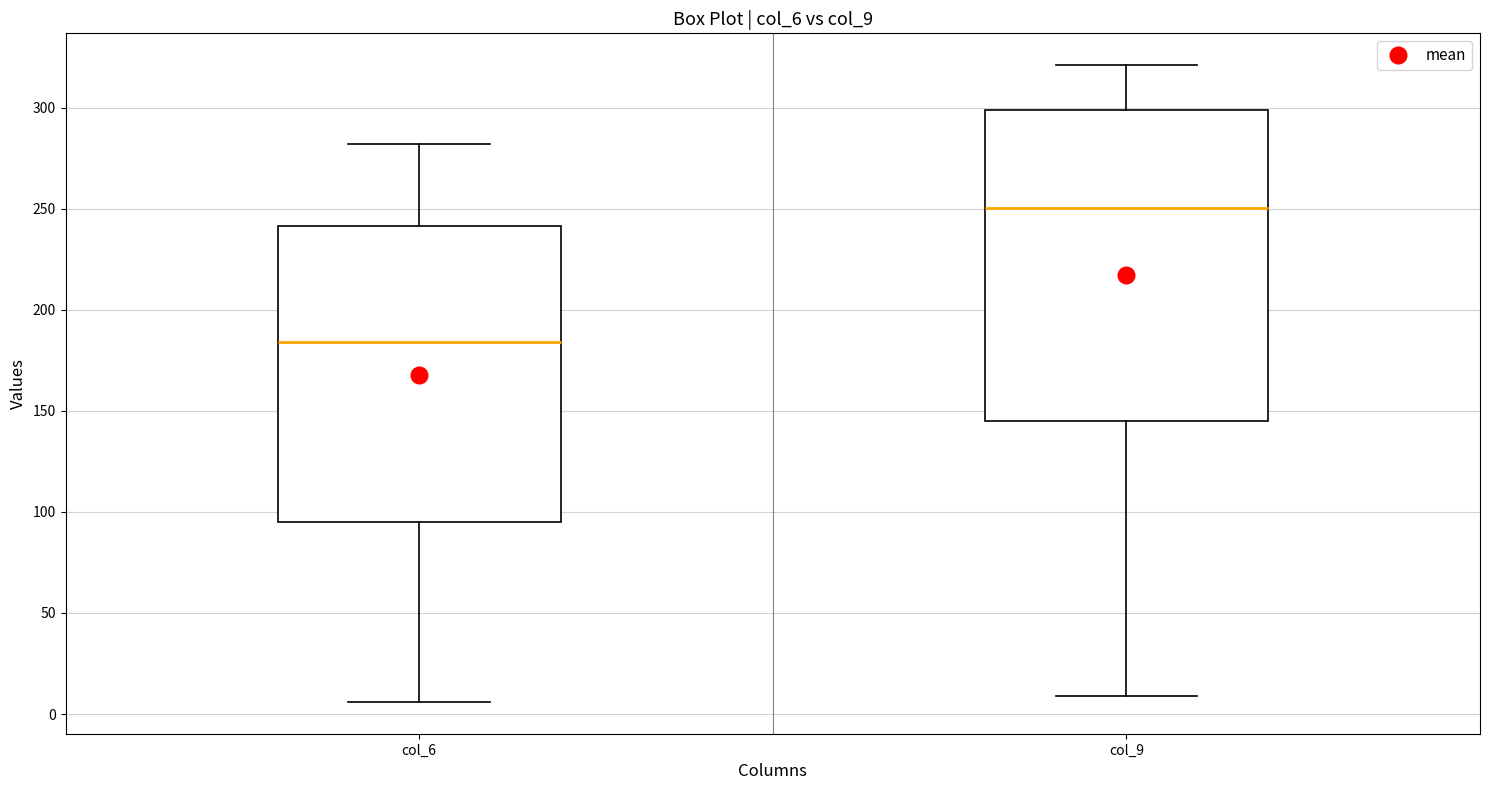

Reading left to right, transcribe this box plot: for each box, give where its median line is, the range the box spans, and where its two whiskers end, as read against the y-axis. The values are not printed on the chart, so give them approximately, as read against the axis.

col_6: median 185, box 95 to 240, whiskers 5 to 280
col_9: median 250, box 145 to 300, whiskers 10 to 320